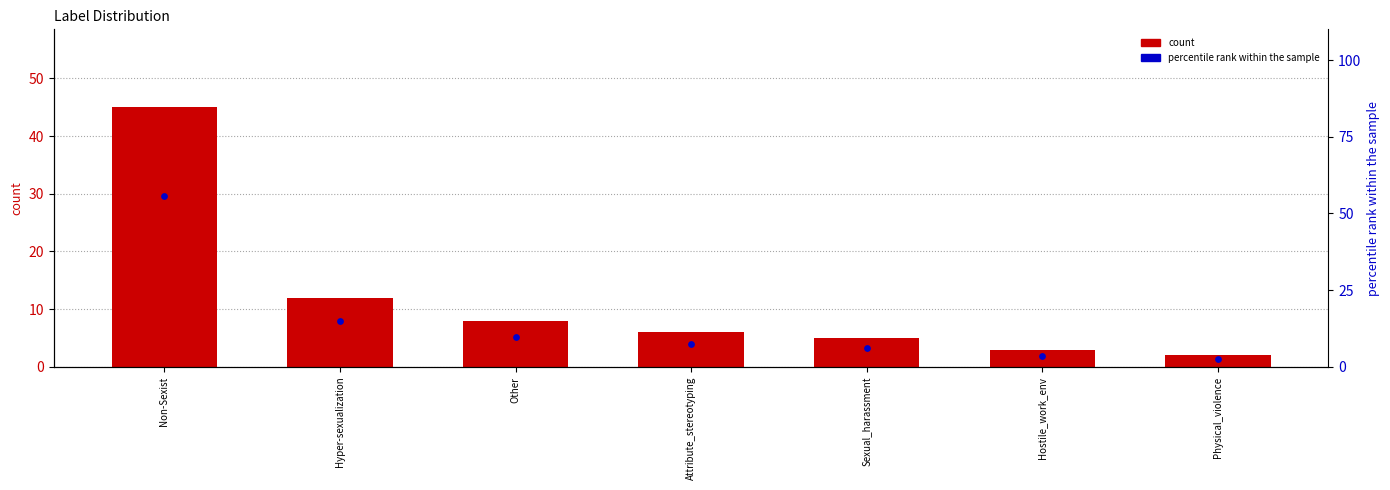

At how many categories does at least one series exceed 19?

1